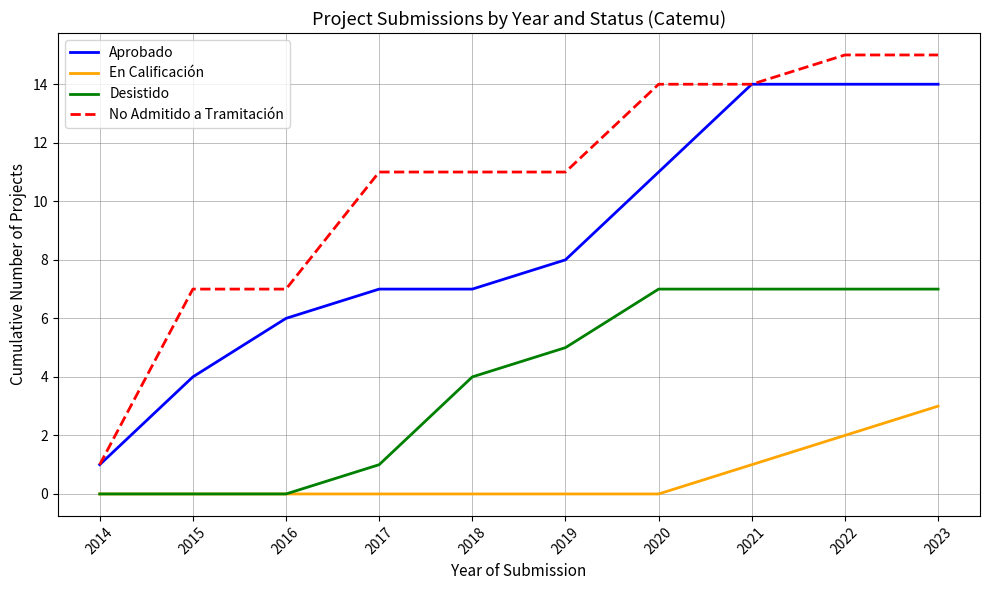

List the series in order of their peak value, lowest first.

En Calificación, Desistido, Aprobado, No Admitido a Tramitación